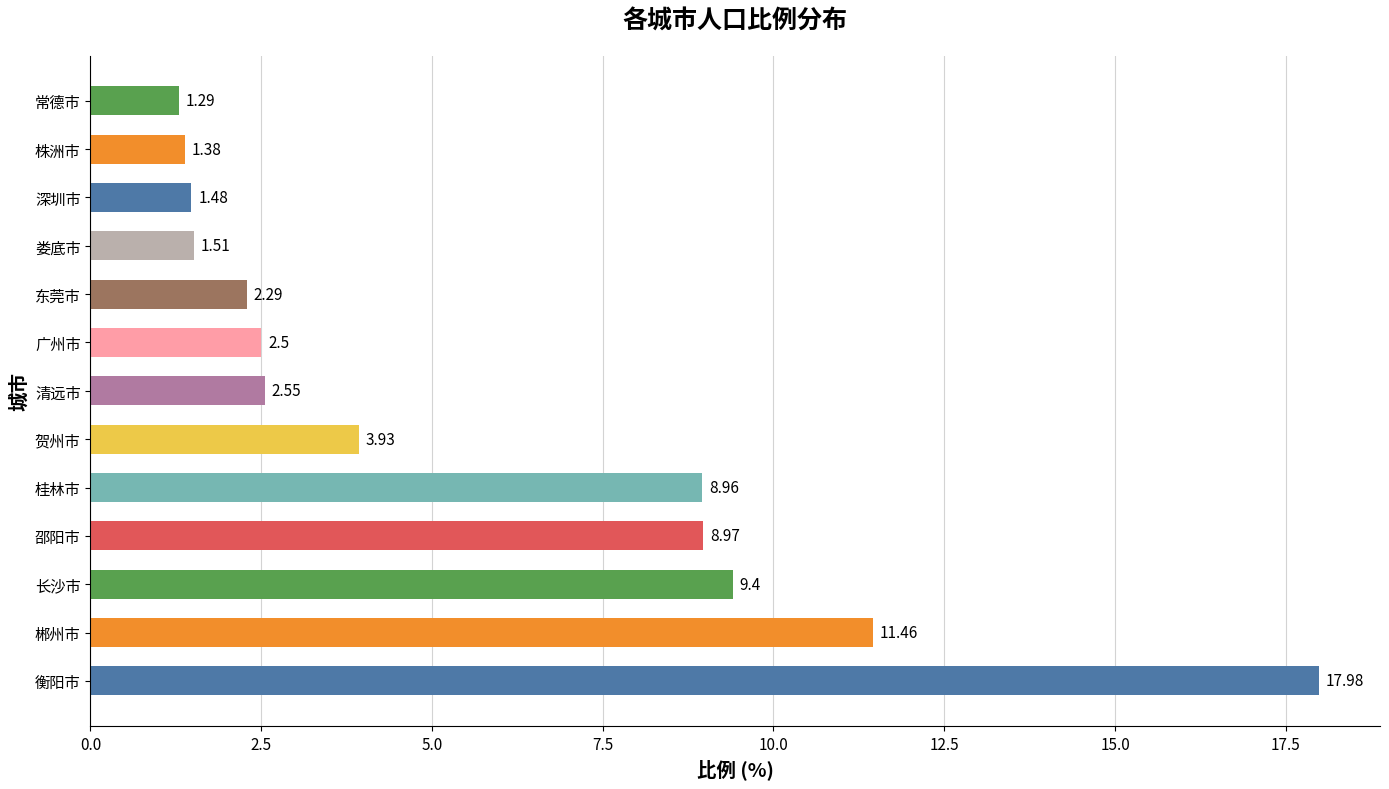

What is the average value?

5.7